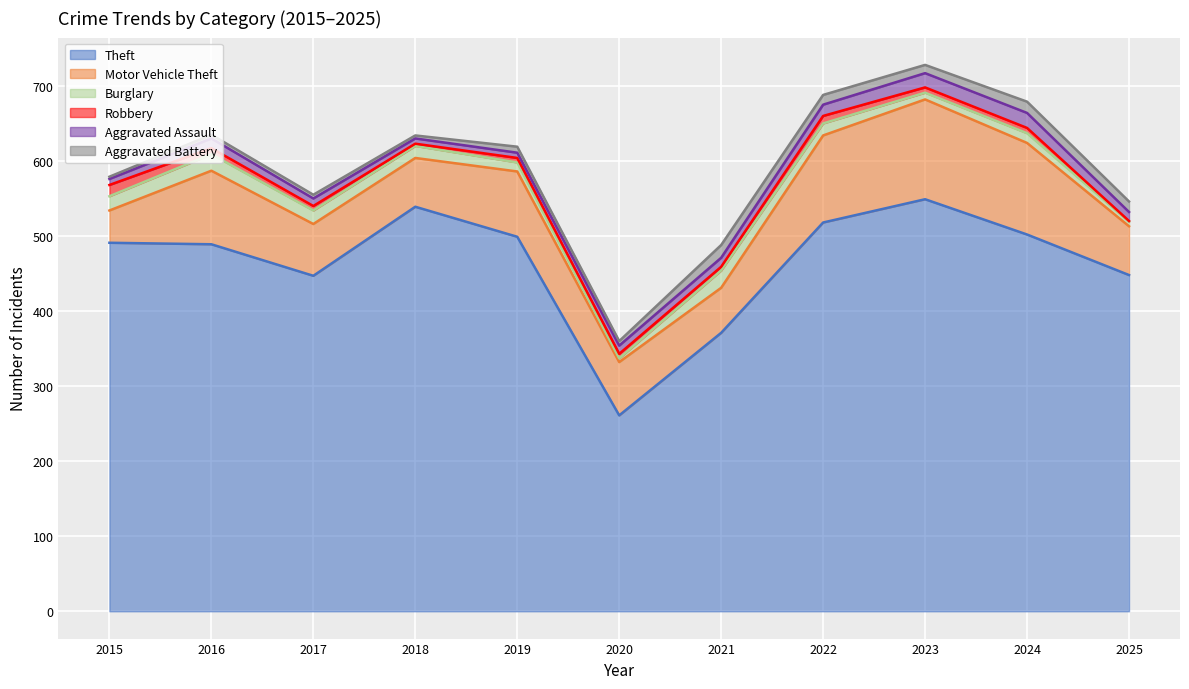

Which category has the lowest value across all series?

2025